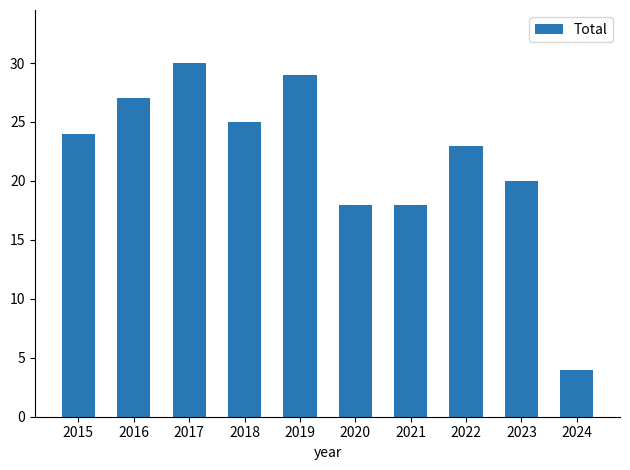

What value does the data have at 2015, to the nearest 10?

20